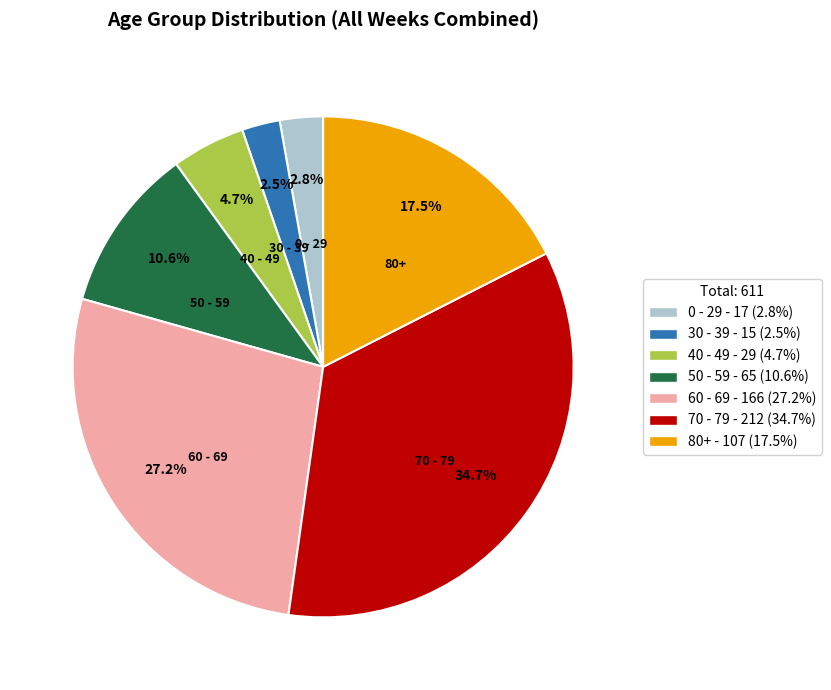

Which category has the biggest portion of the pie?

70 - 79